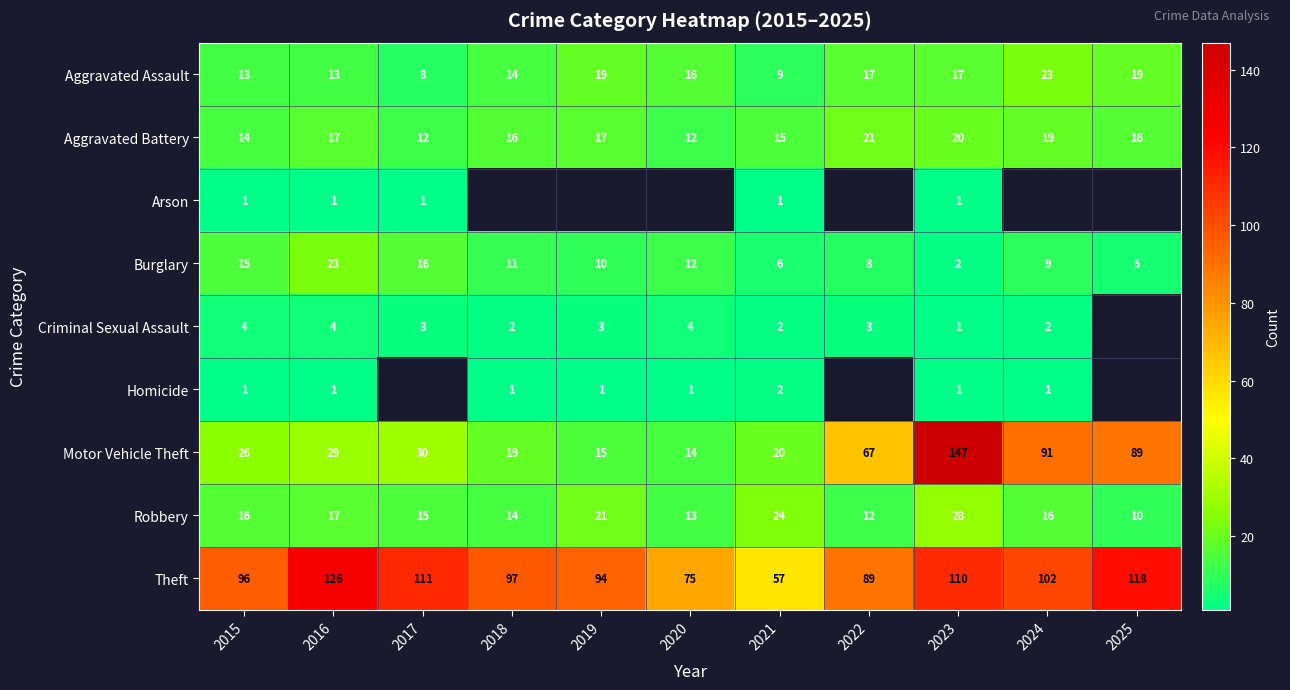

Between 2019 and 2021, which is larger?

2019